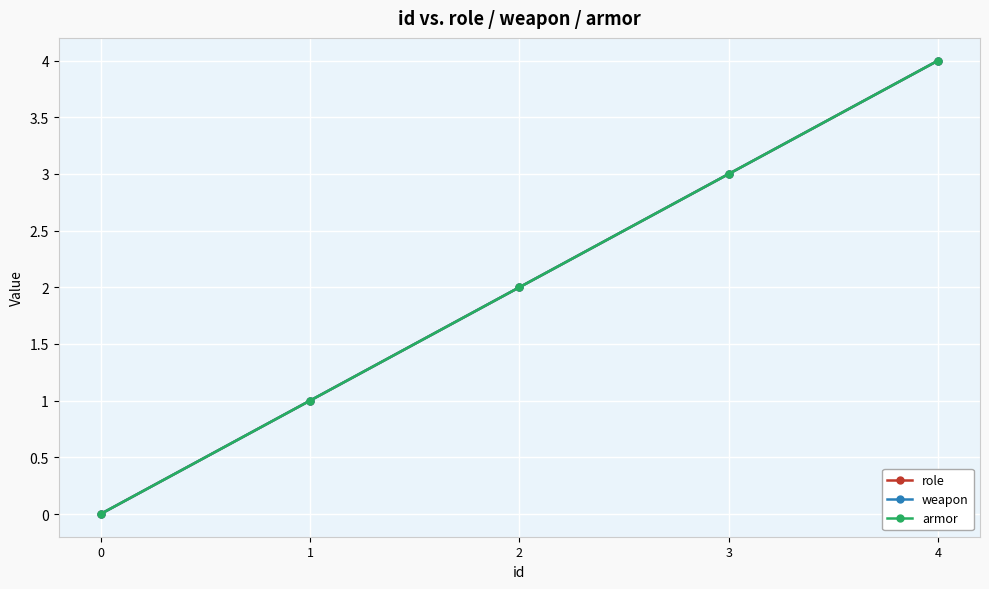

Does the chart have visible grid lines?

Yes